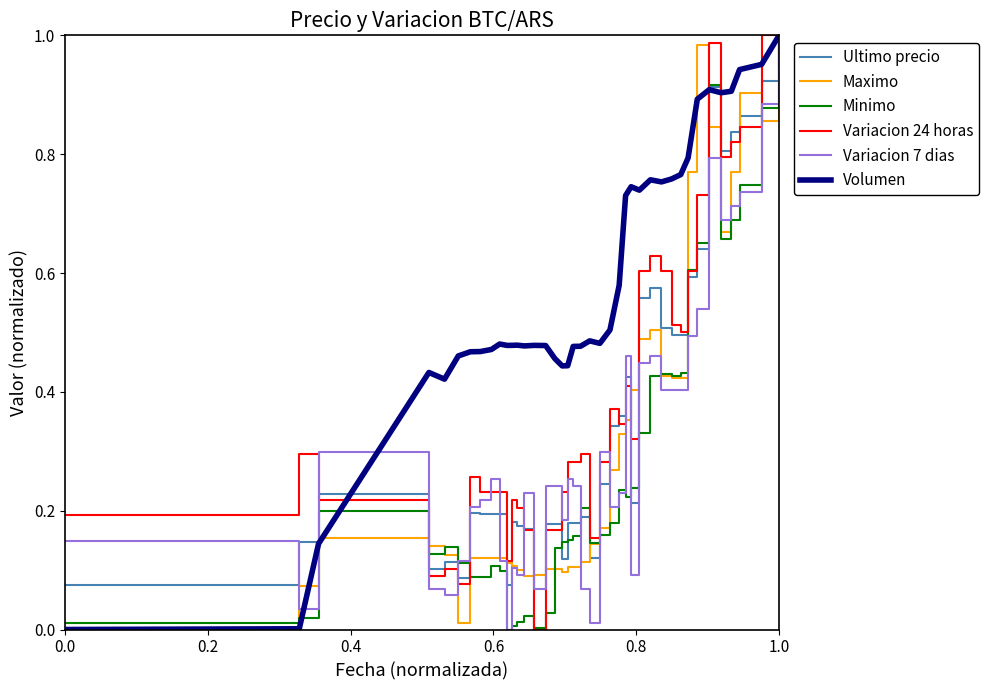

After their last crossing, which series has the higher values: Variacion 24 horas or Maximo?

Maximo